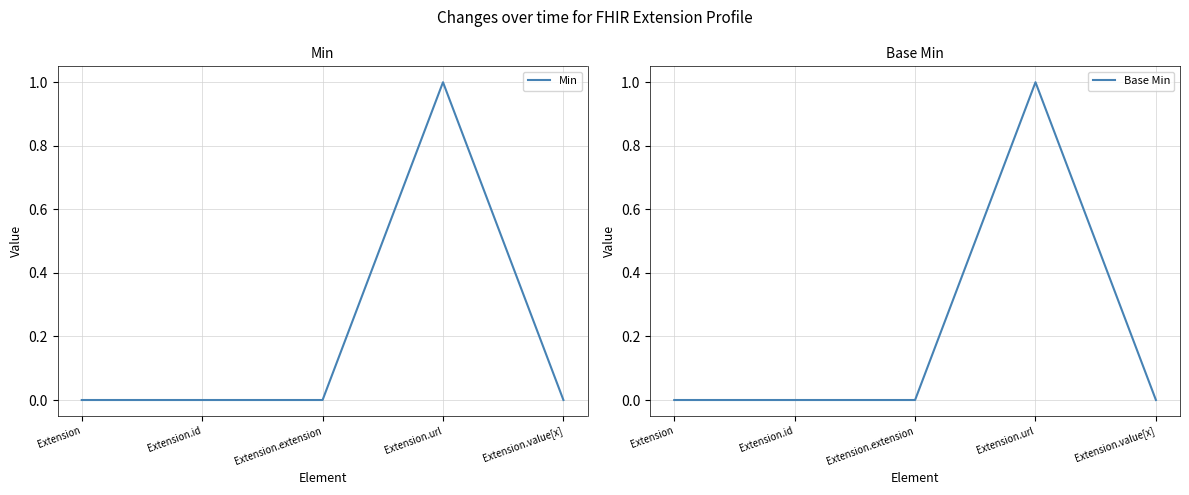

Rank the categories by Min value from highest to lowest.

Extension.url, Extension, Extension.id, Extension.extension, Extension.value[x]